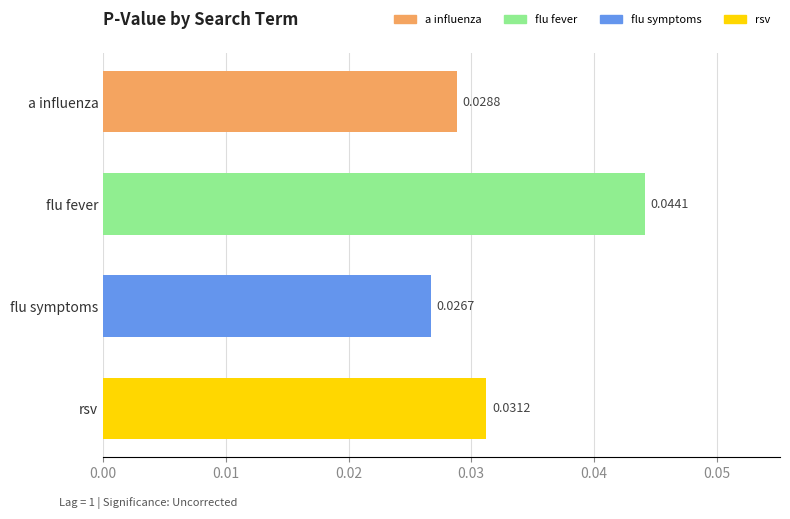

Rank the categories by value from highest to lowest.

flu fever, rsv, a influenza, flu symptoms